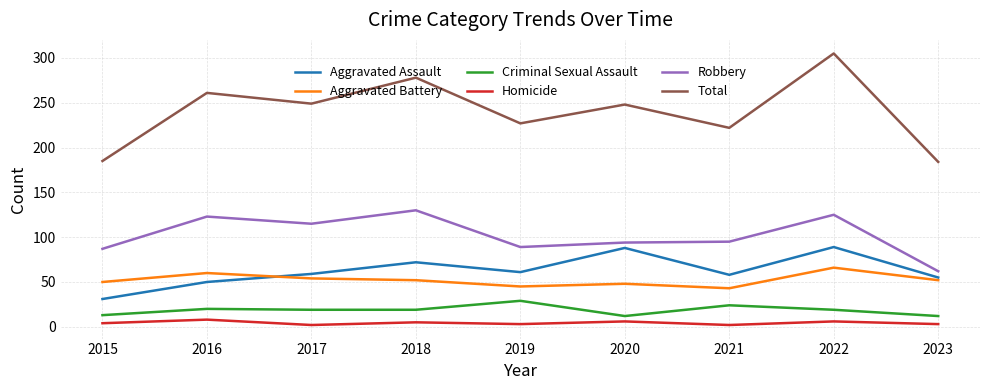

Which series has the largest total across all categories?

Total